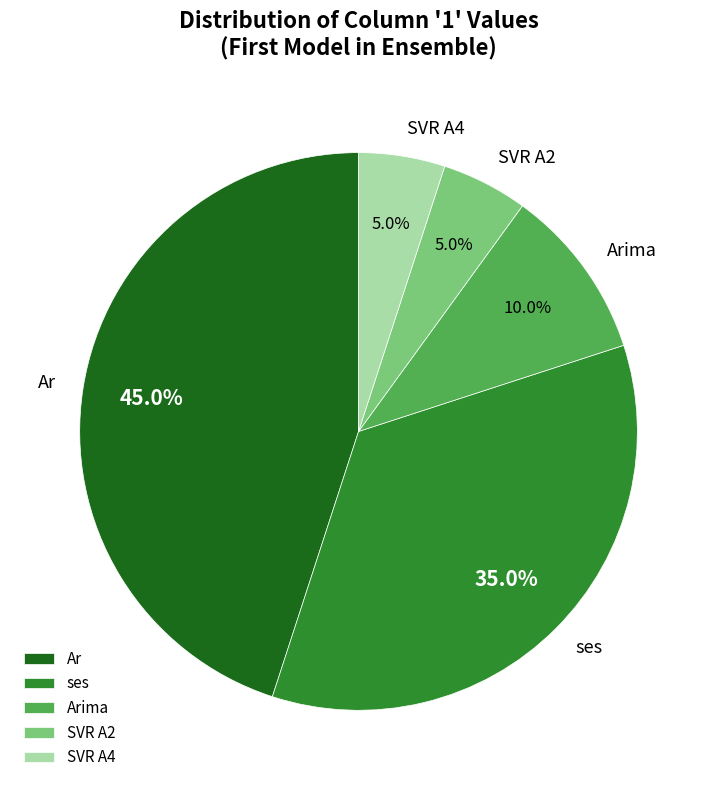

Combined, do Arima and SVR A2 account for over 50%?

No